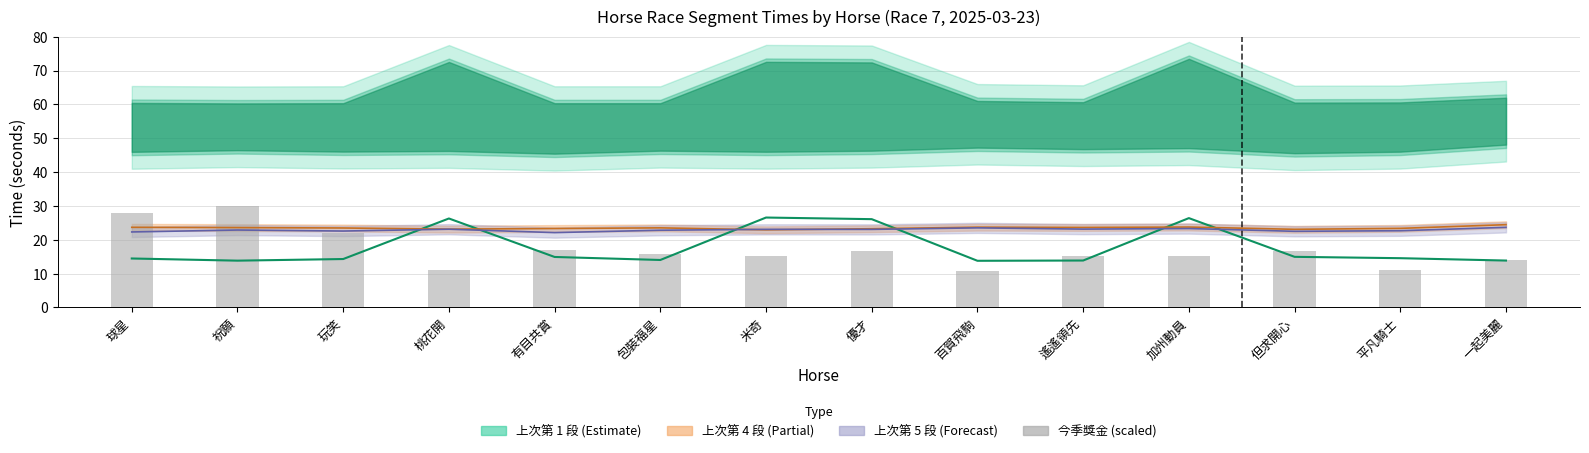

What is the difference between the maximum and minimum values?

19.3